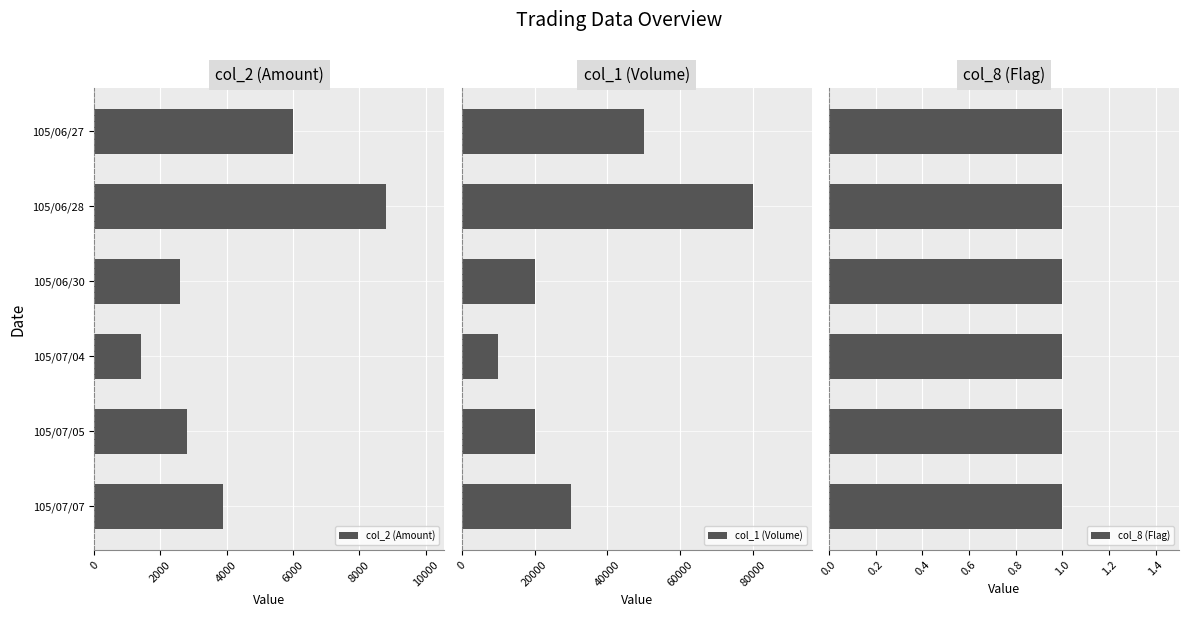

List the series in order of their peak value, lowest first.

col_8 (Flag), col_2 (Amount), col_1 (Volume)